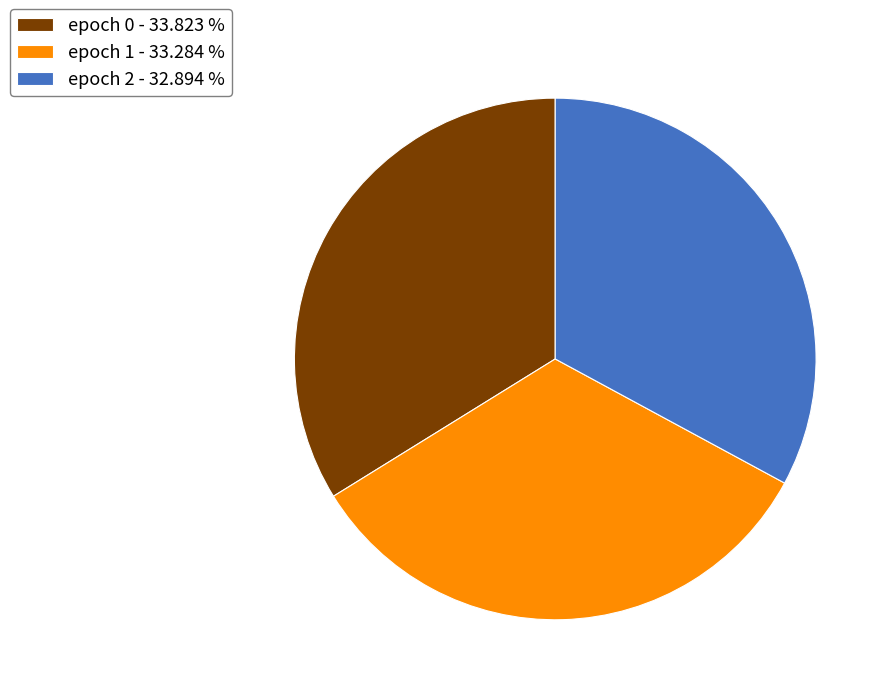

What is the largest slice in the pie chart?

epoch 0 - 33.823 %